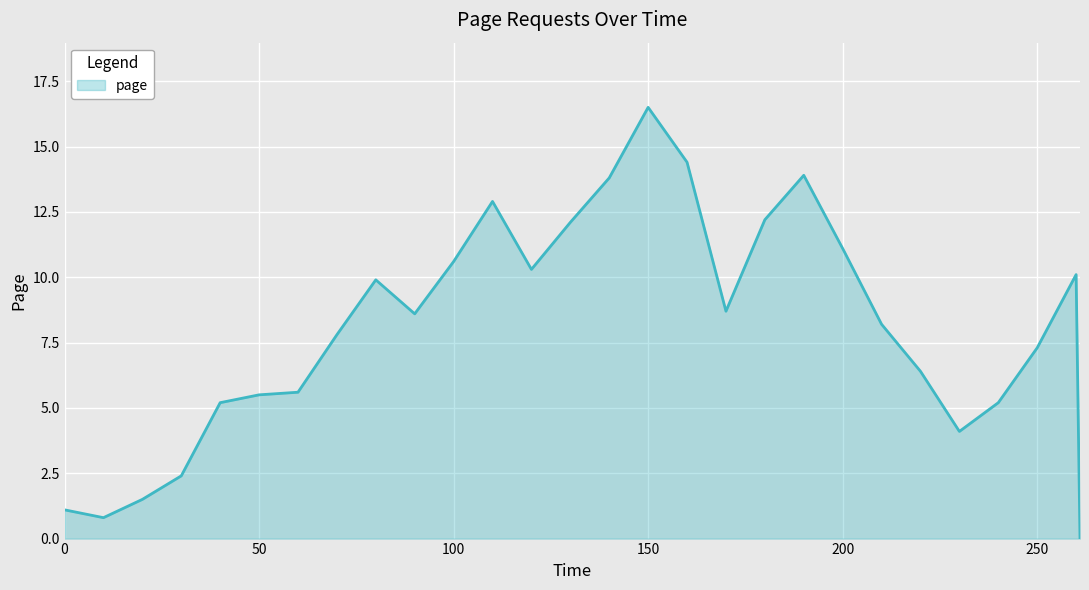

What is the difference between the maximum and minimum values?

16.5